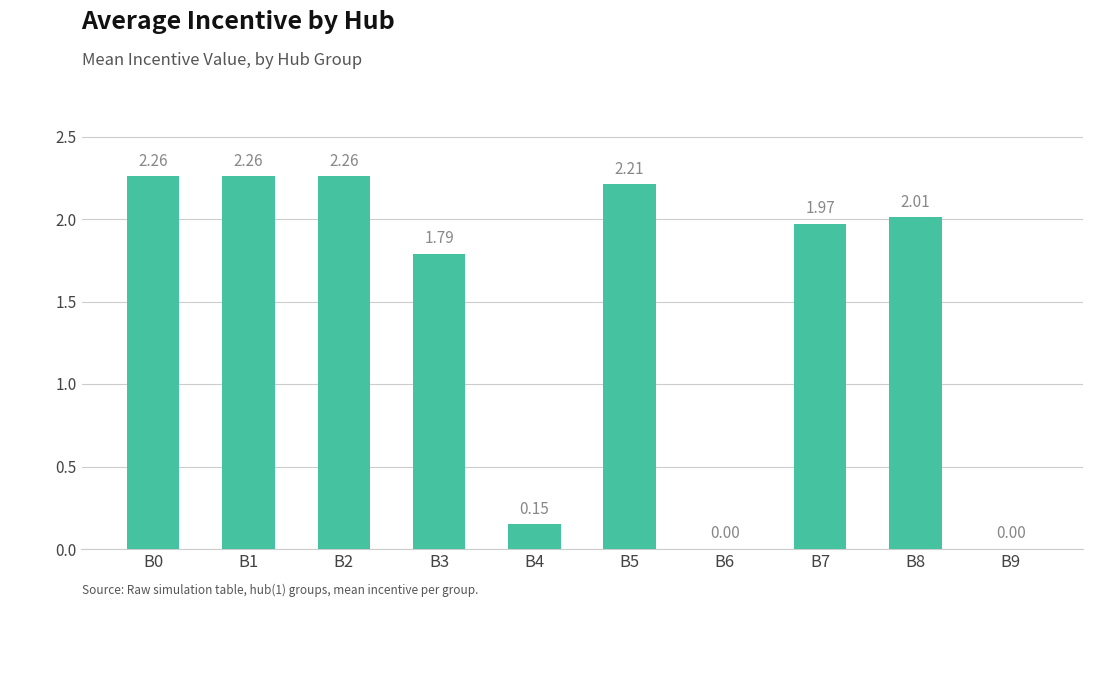

What is the sum of the values at B7 and B5?

4.2